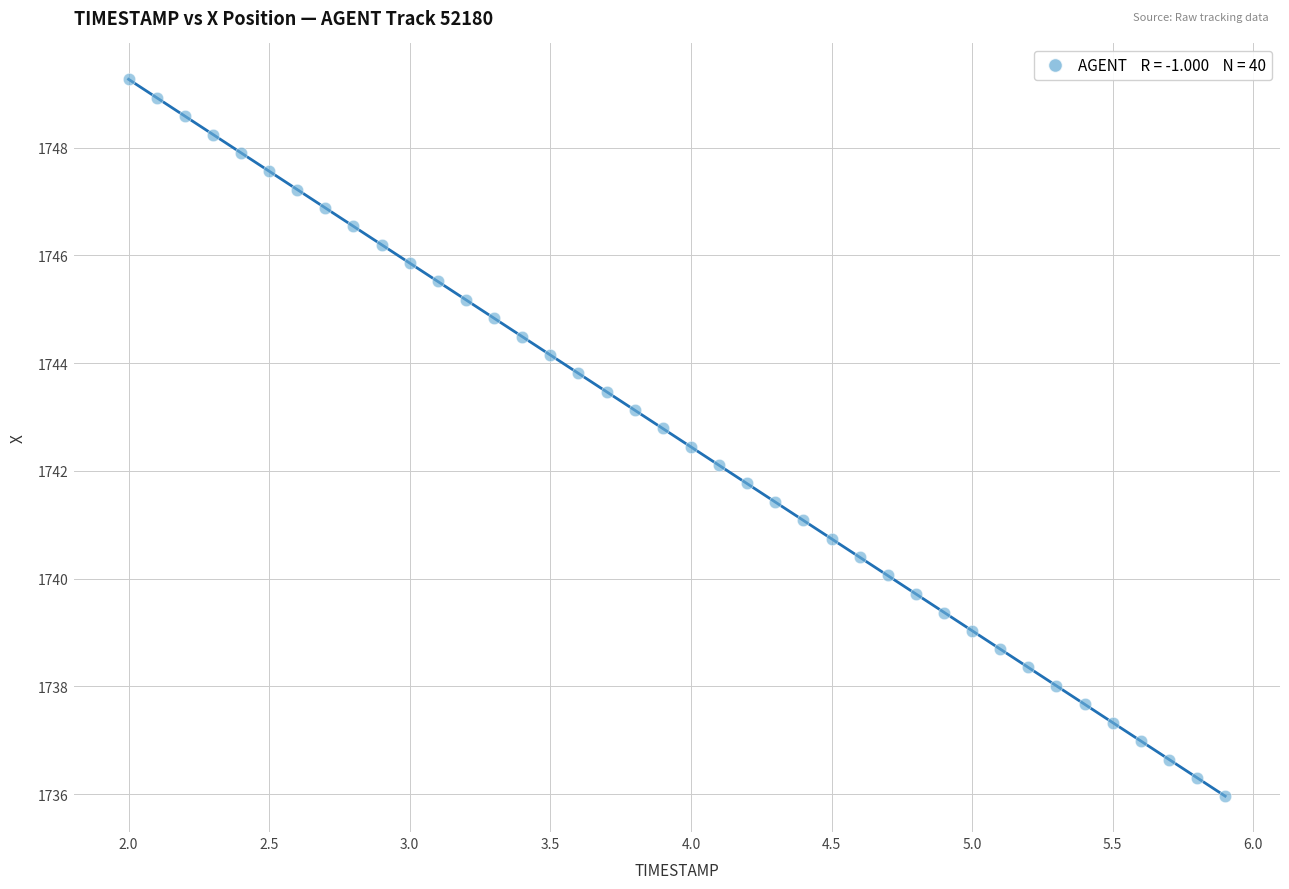

What is the range of Y values (max minus min)?

13.3